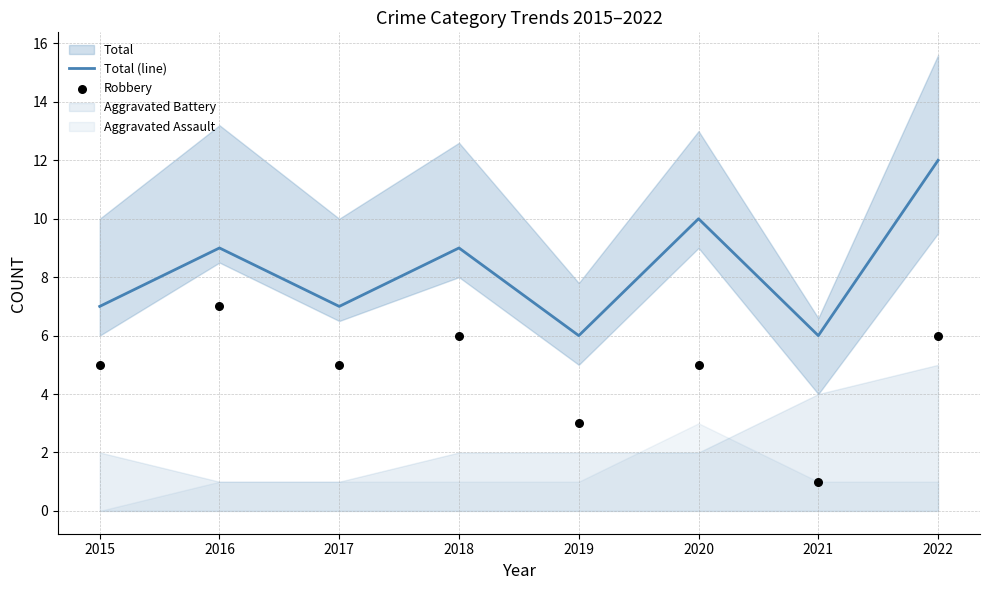

Which series has the widest spread of Y values?

Total (line)